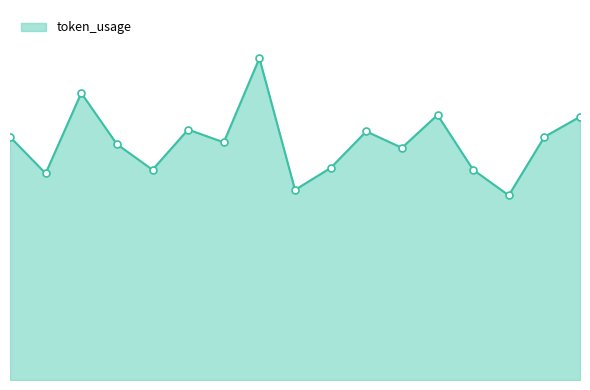

Is this an area chart (filled region under the line)?

Yes